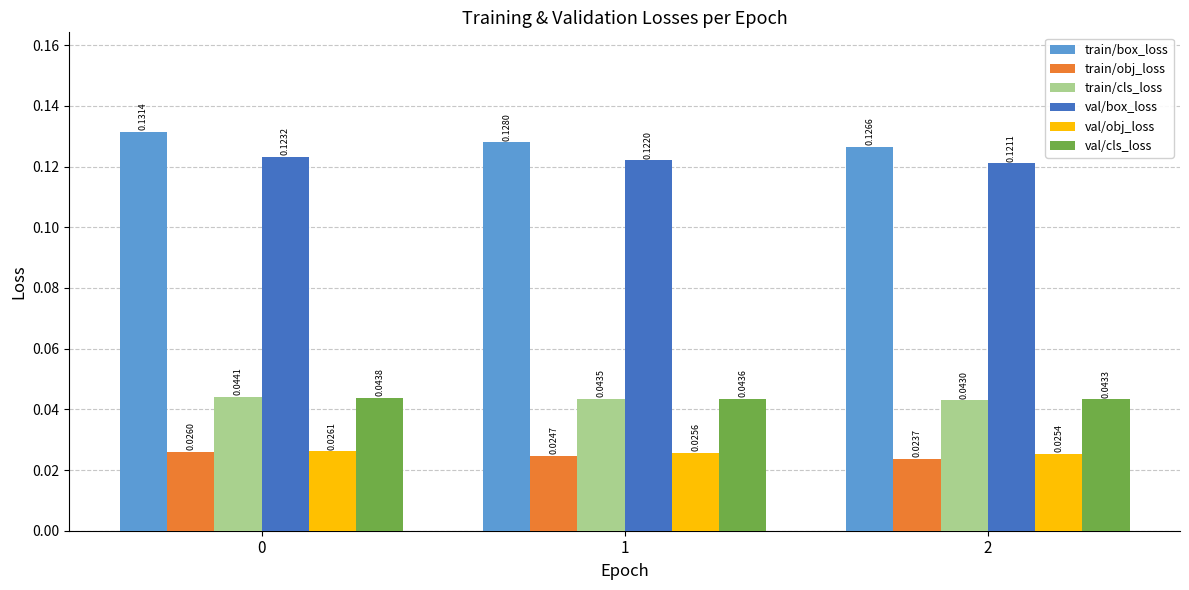

Between 0 and 2, which series saw the biggest shift?

train/box_loss